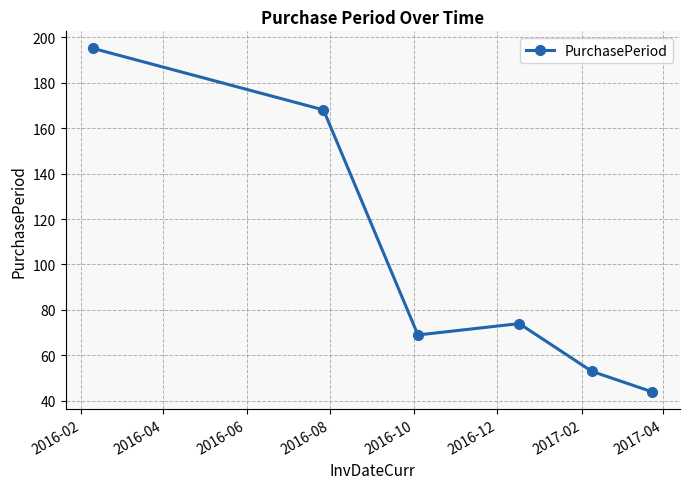

What is the sum of all values?

603